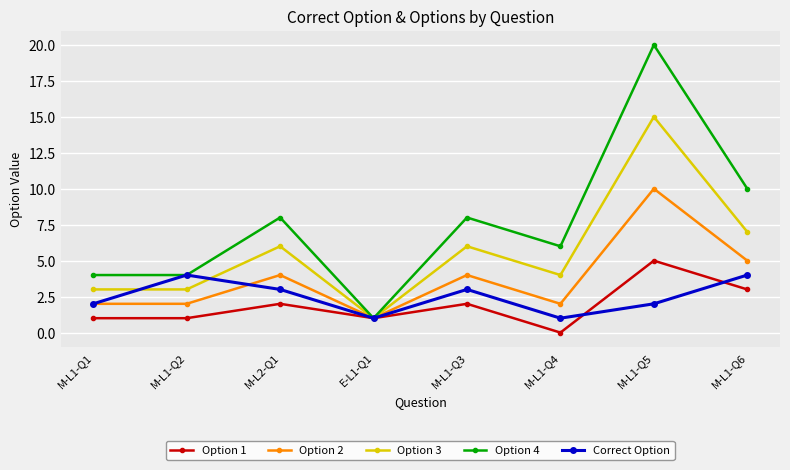

Between E-L1-Q1 and M-L1-Q6, which series saw the biggest shift?

Option 4